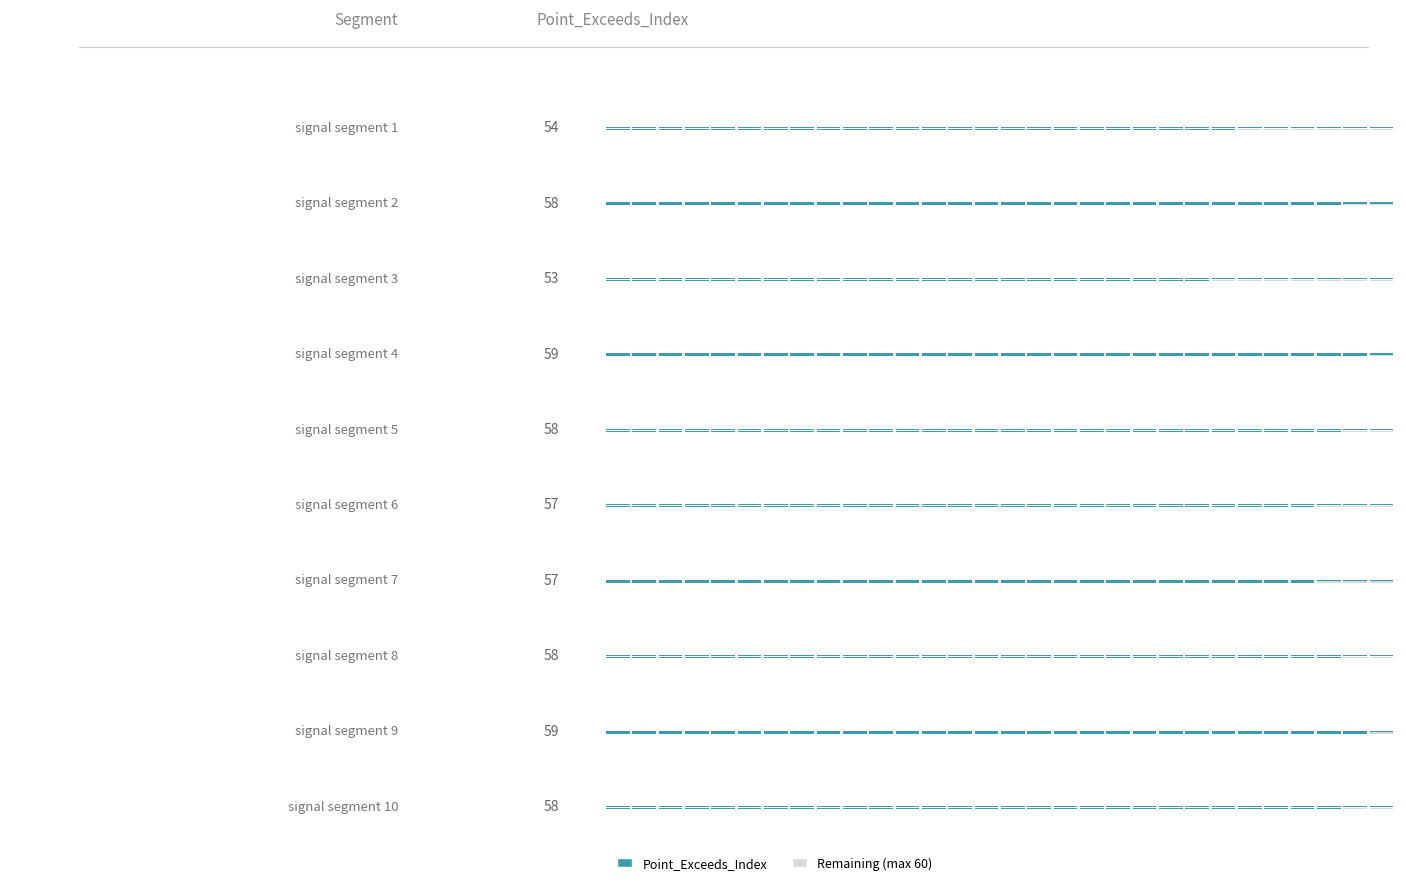

Which series has the widest spread of values?

Point_Exceeds_Index